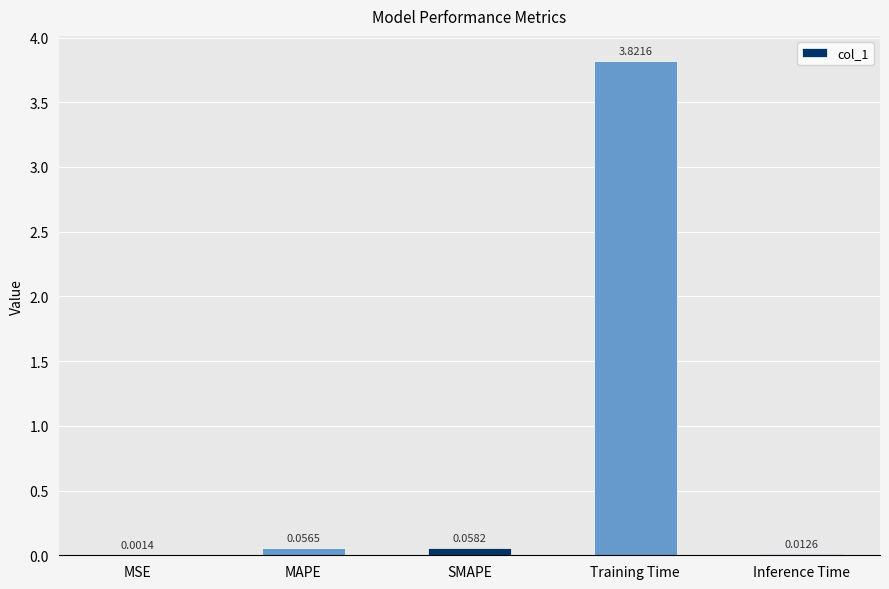

What is the change in value from Training Time to Inference Time?

-3.8